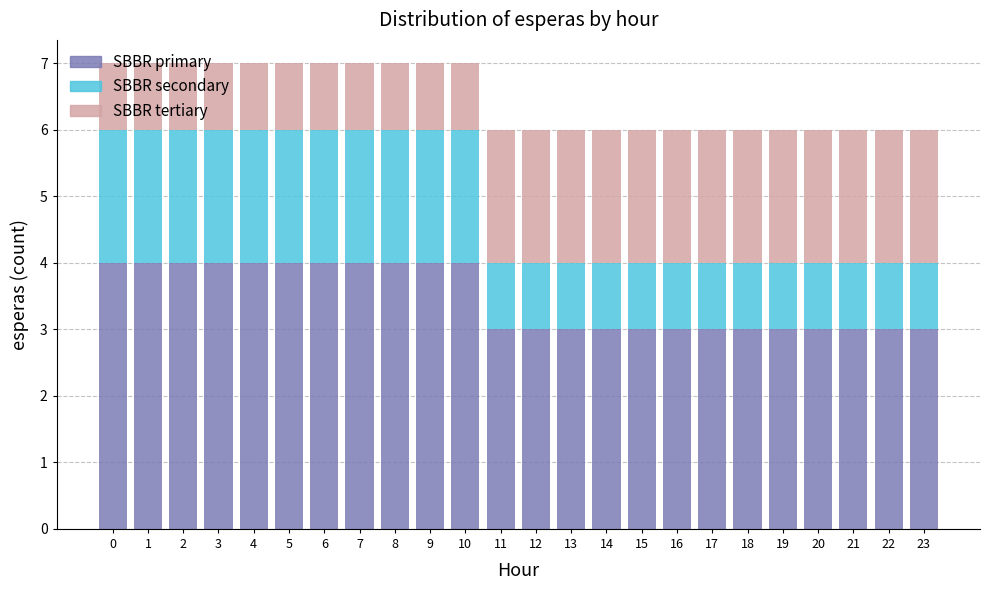

What is the lowest value of the SBBR primary series?

3